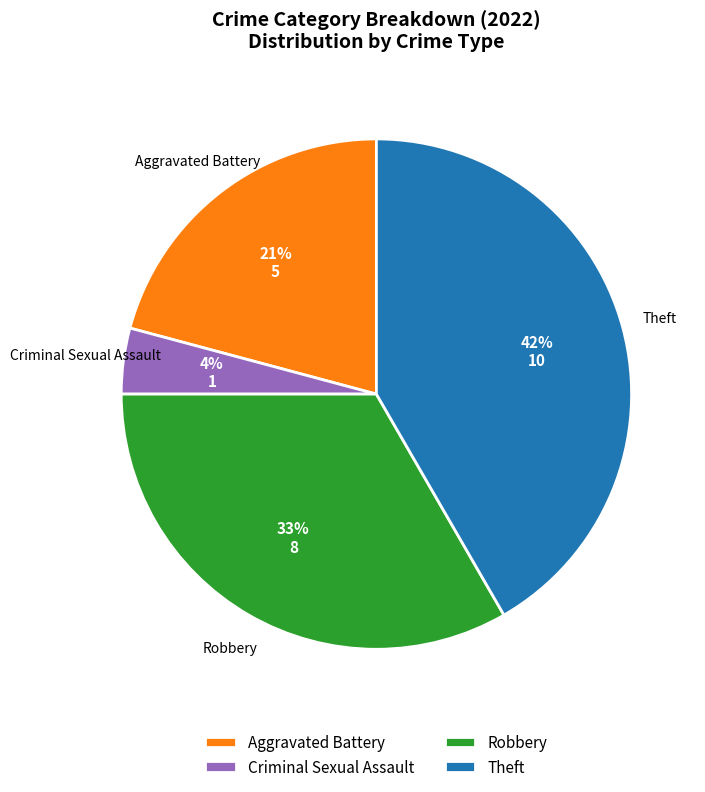

Between Robbery and Aggravated Battery, which is larger?

Robbery